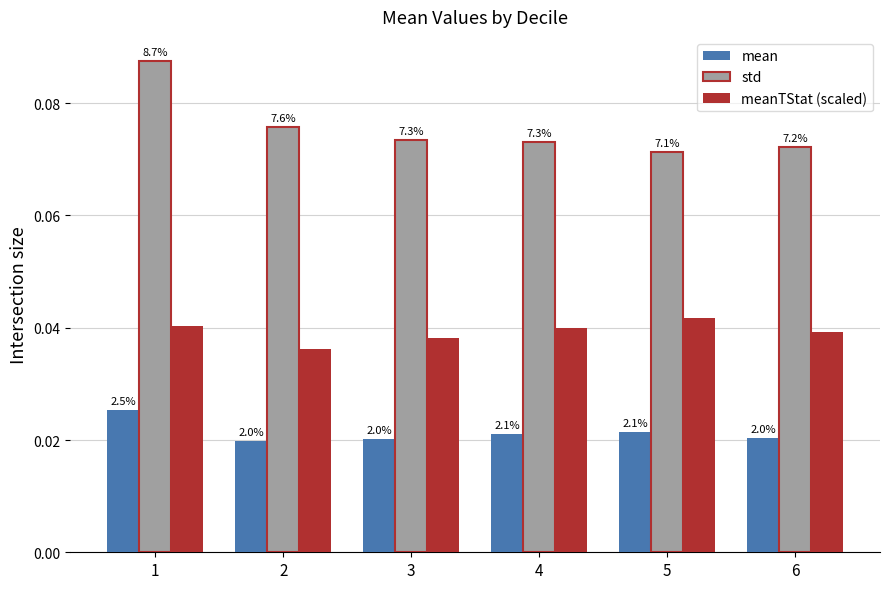

Rank the categories by std value from lowest to highest.

5, 6, 4, 3, 2, 1